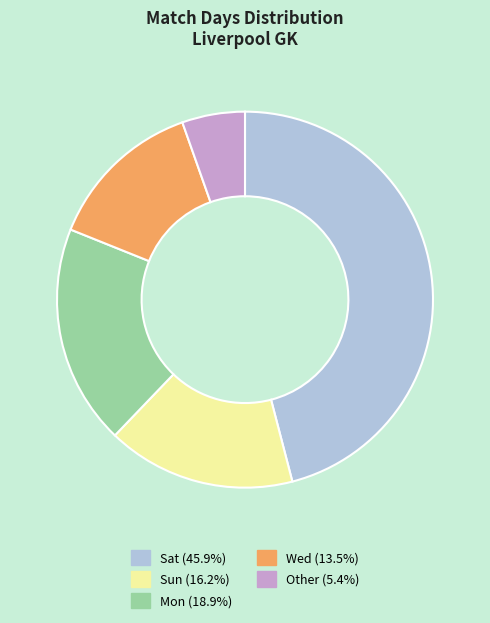

Is the sum of Other (5.4%) and Sun (16.2%) greater than half?

No